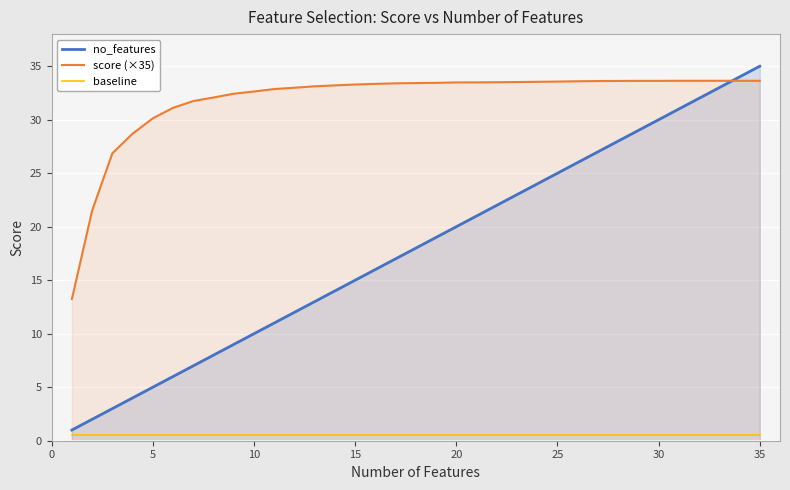

Is it true that no_features equals 25.0 at 25?

True